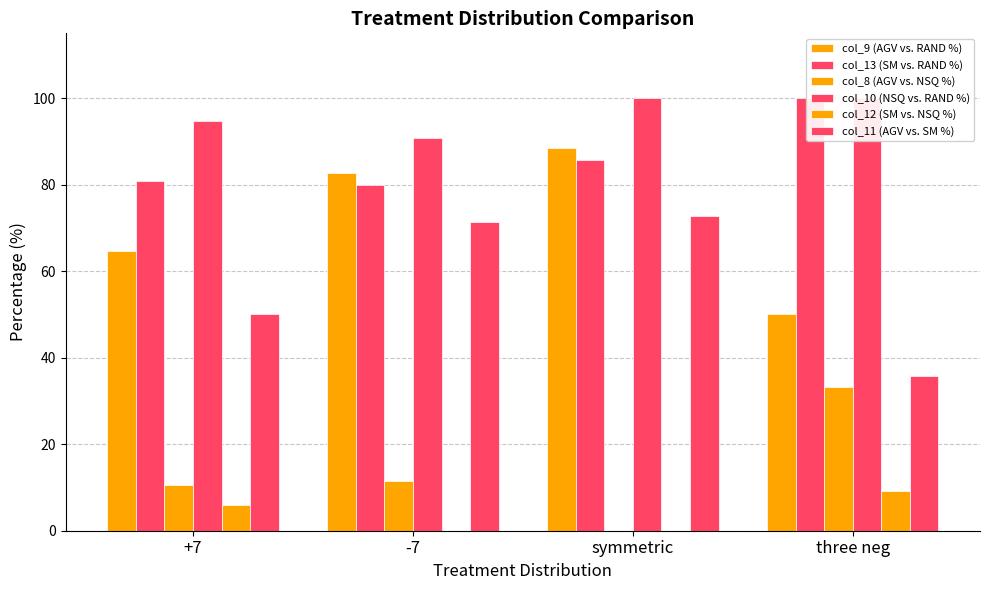

How many groups of bars are there?

4